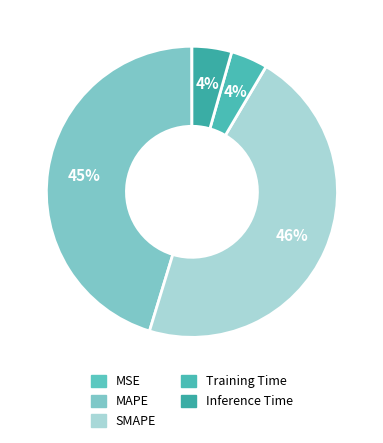

Does MSE account for over 50% of the chart?

No